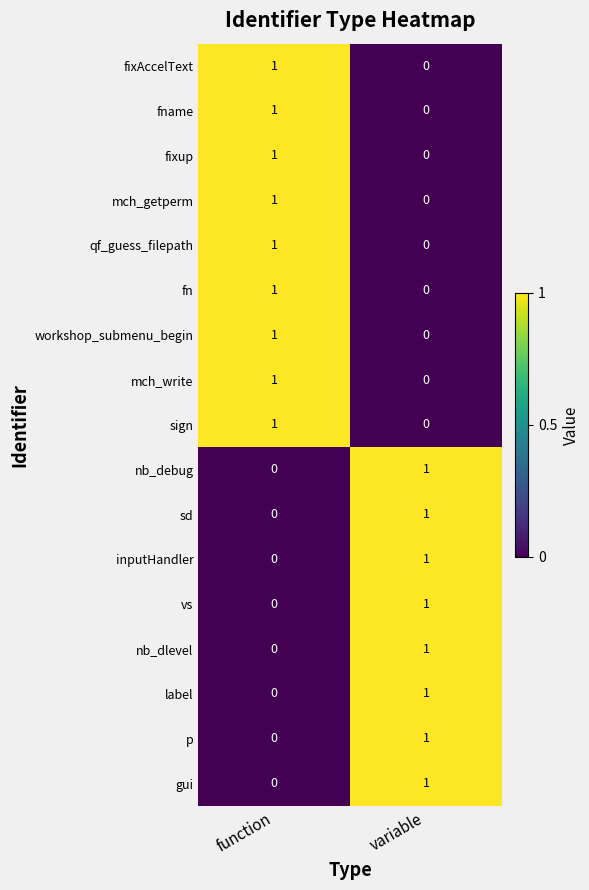

List the labels in order of gui value, largest first.

variable, function